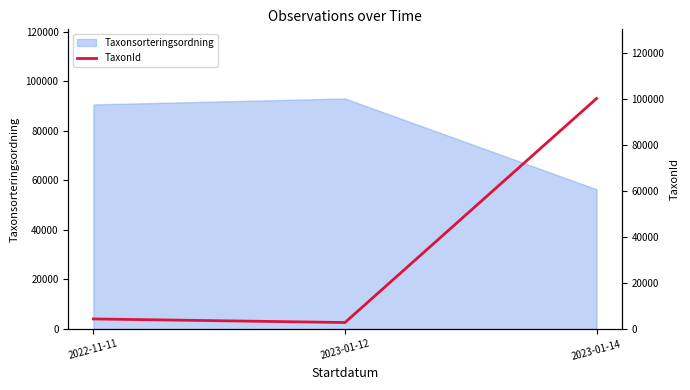

Which has a higher value, 2022-11-11 or 2023-01-12?

2022-11-11